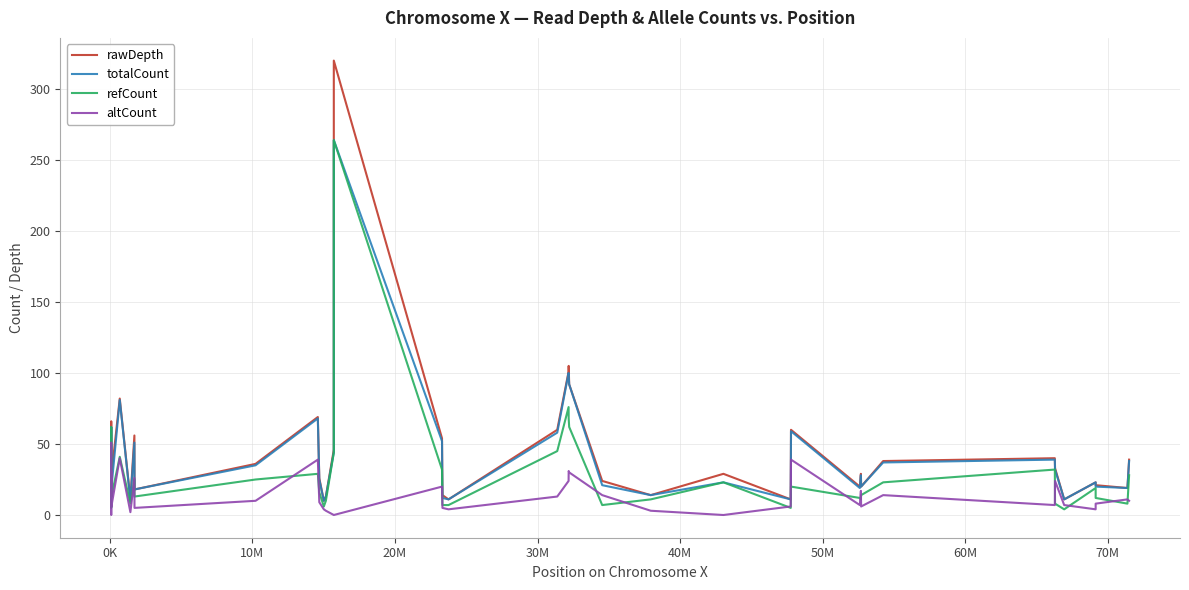

Which series has the widest spread of values?

rawDepth